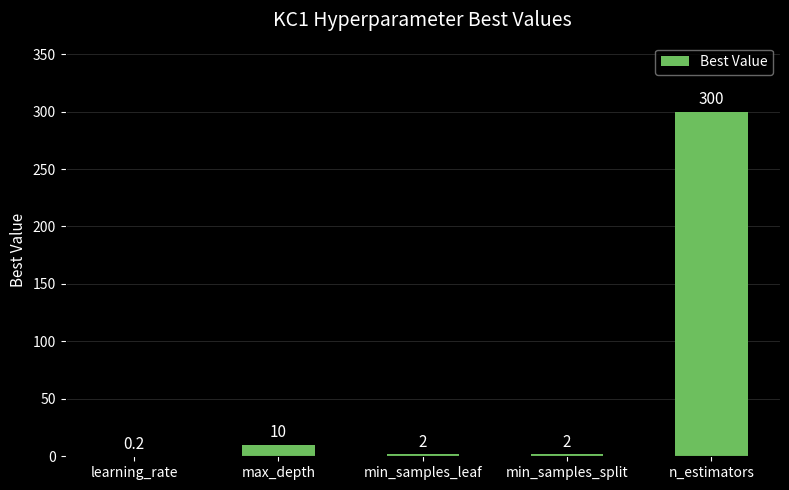

Which category has the highest value across all series?

n_estimators